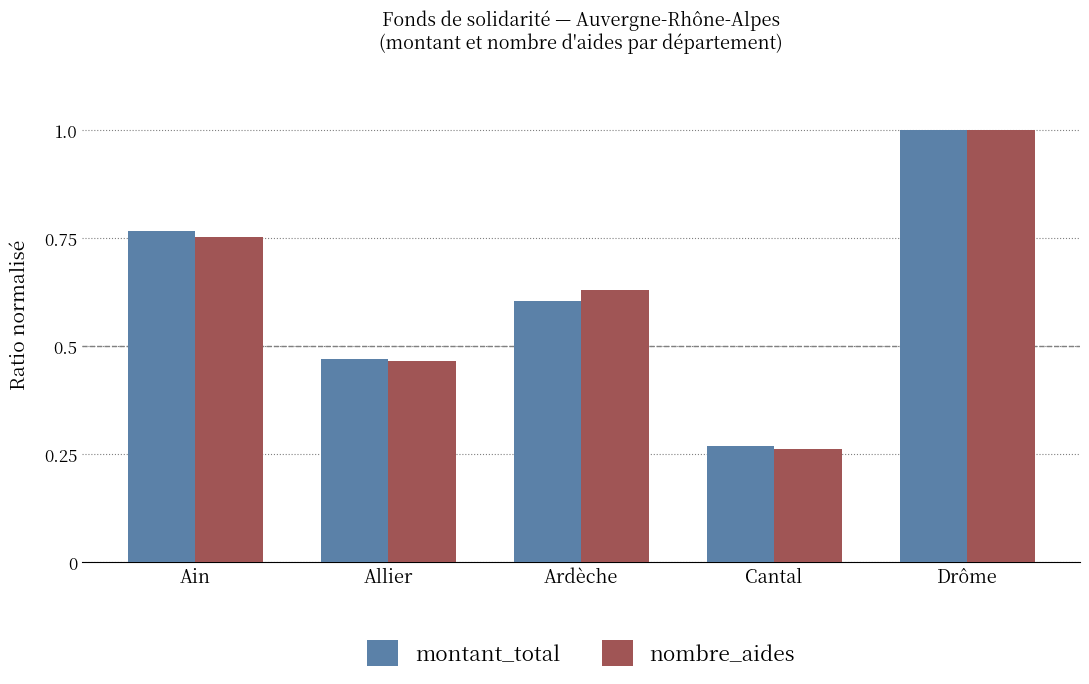

Which series changed the most between Ain and Cantal?

montant_total